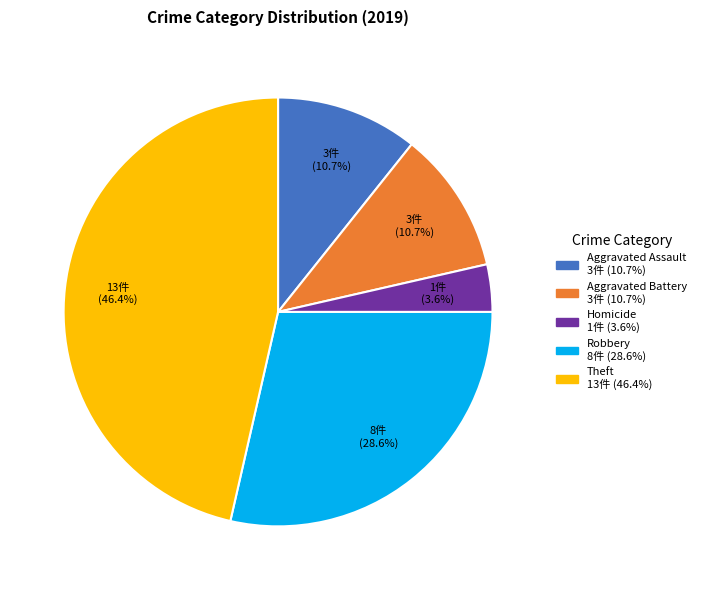

Is there a majority slice in this chart?

No